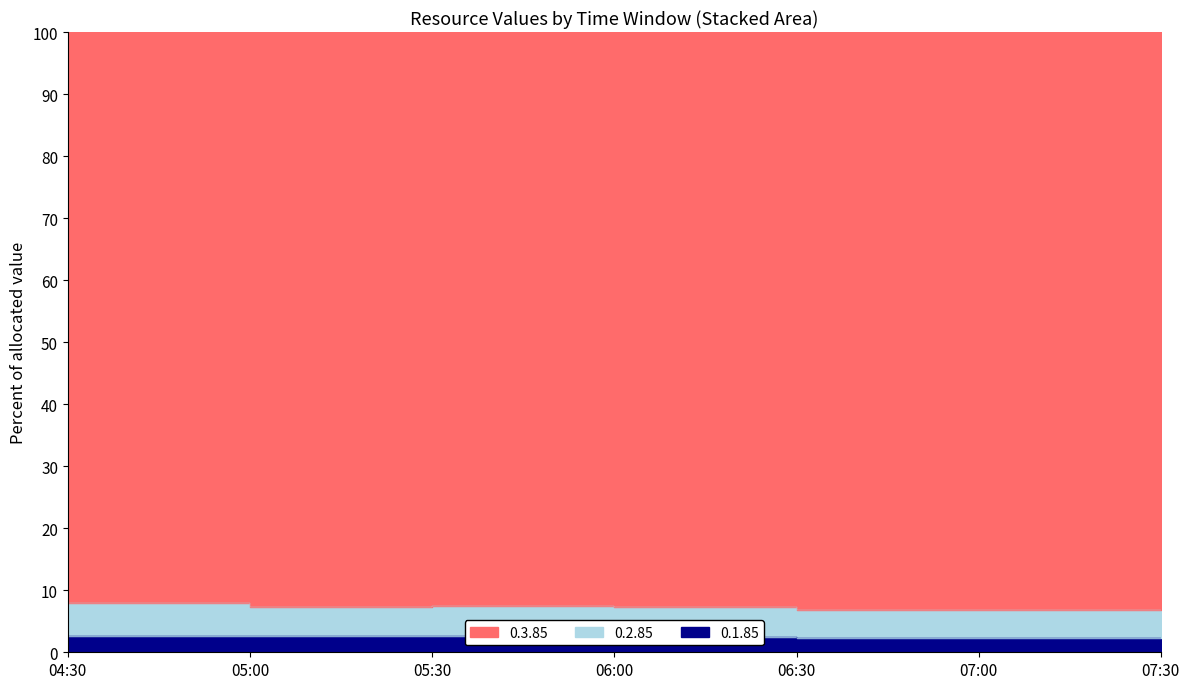

What is the difference between the 0.1.85 values at 06:30 and 06:00?

0.1